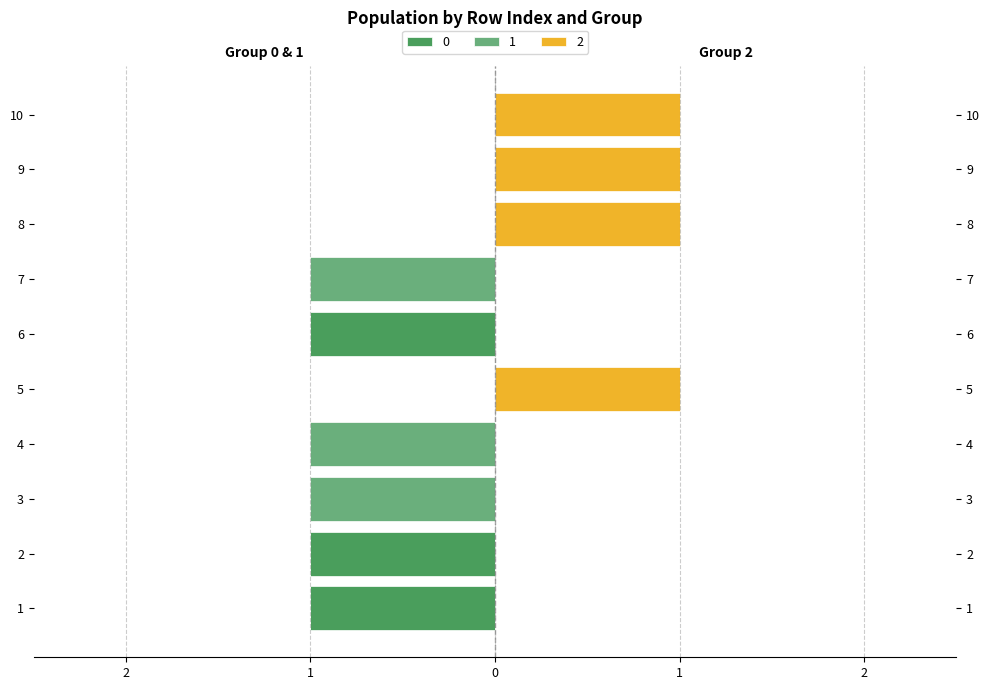

How many groups of bars are there?

10